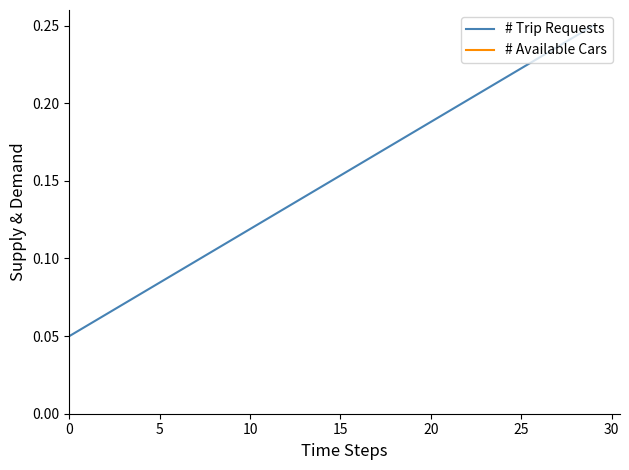

What is the label of the 9th point from the left?

8